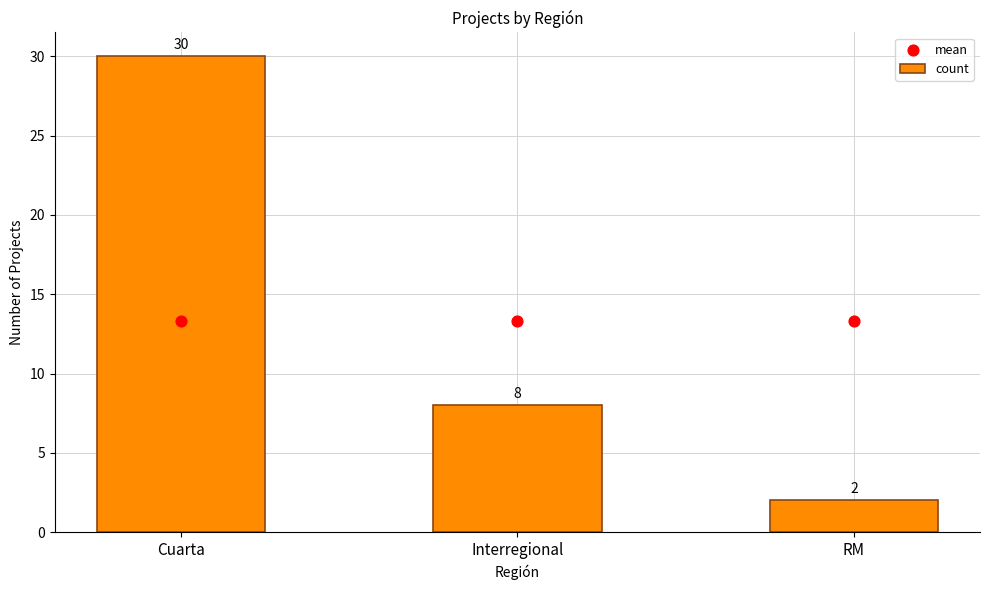

Which series reaches the maximum Y coordinate?

count